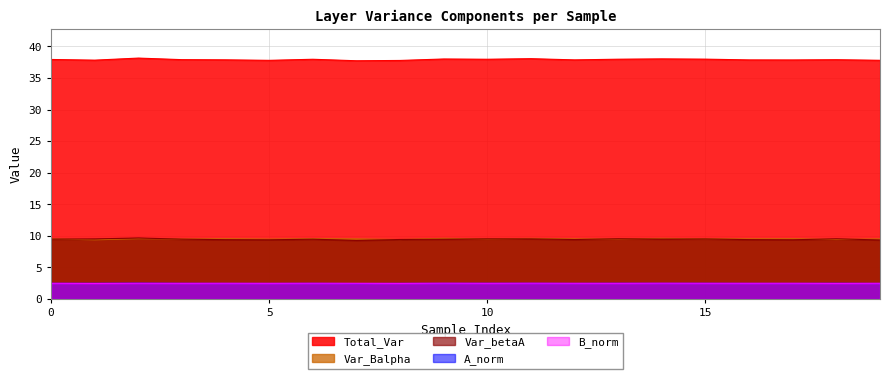

At which category does the chart reach its minimum across all series?

7